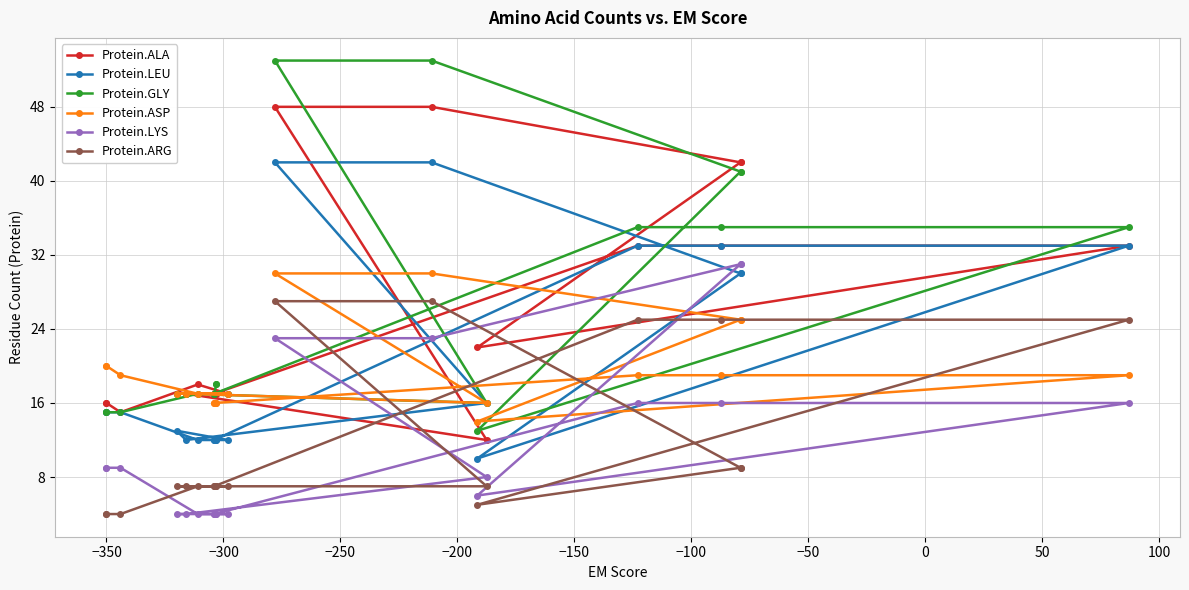

How many lines are shown in the chart?

6